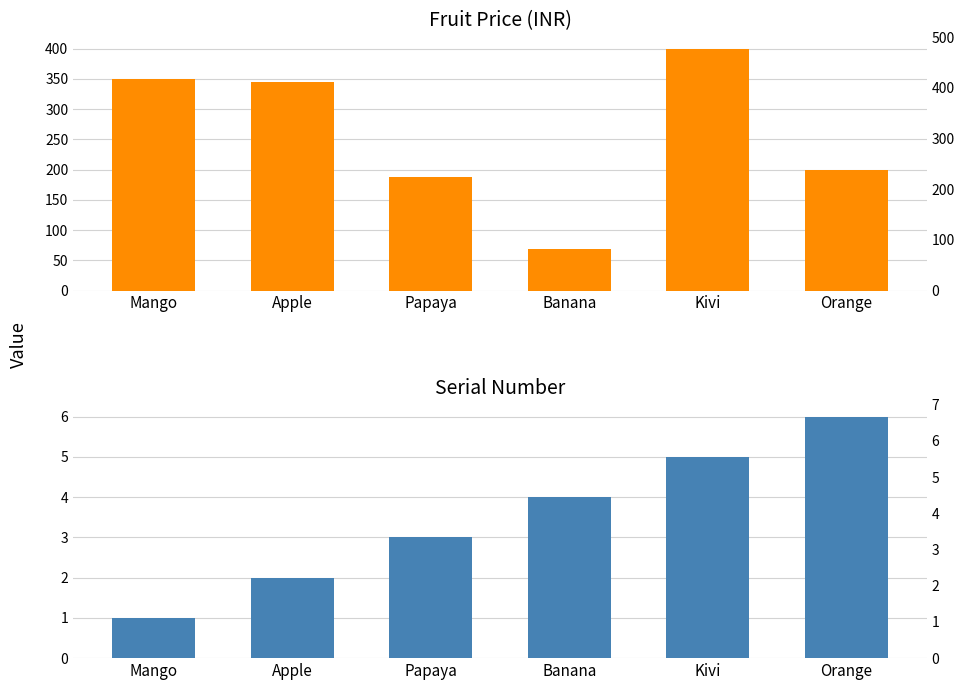

What is the maximum value shown in the chart?

399